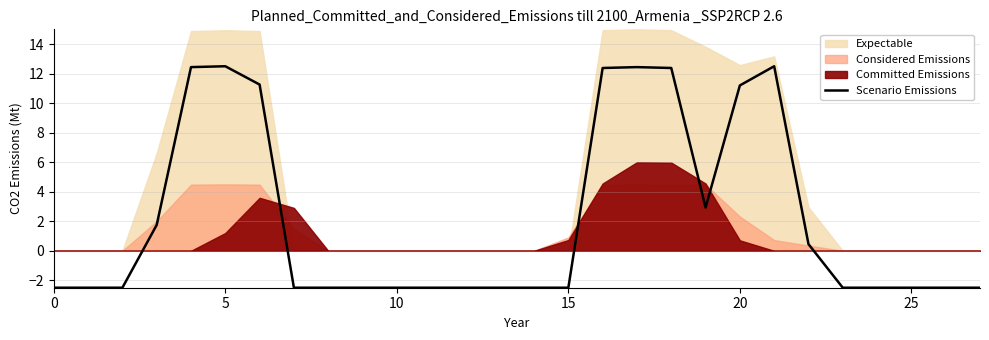

What is the maximum value for Scenario Emissions?

12.5